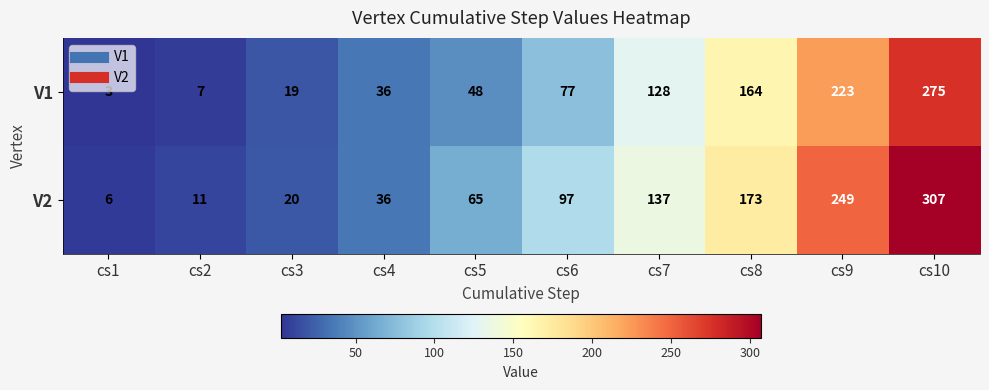

How many values in the V1 series are below 77?

5